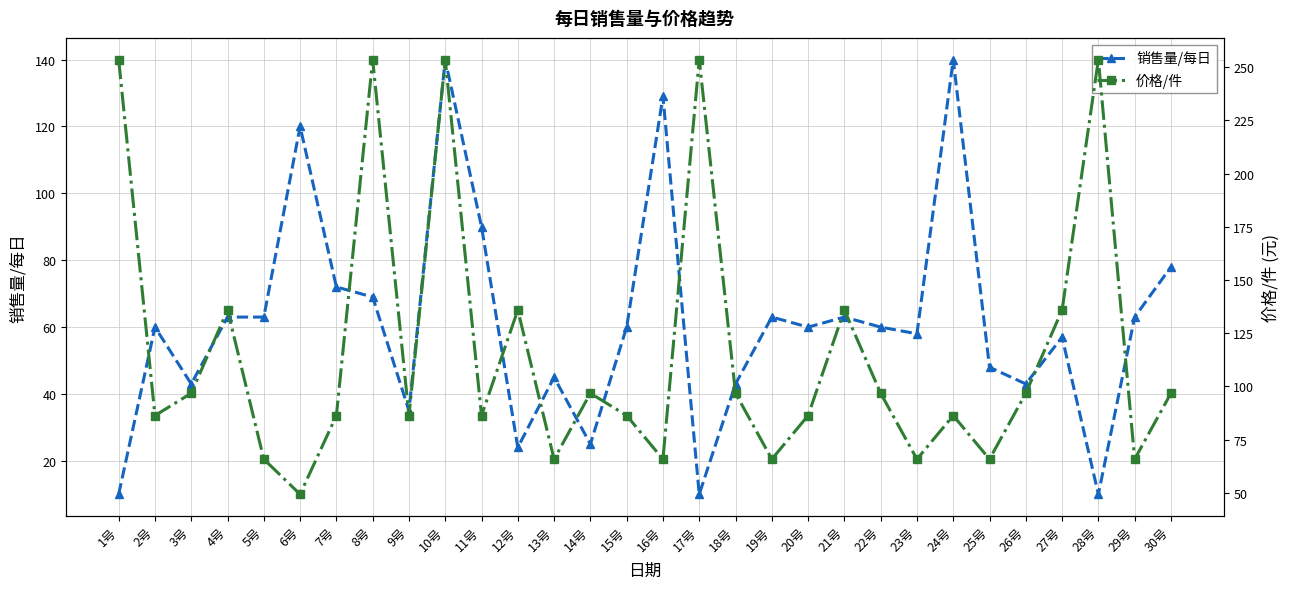

True or false: 销售量/每日 has a value of 90.0 at 11号.

True